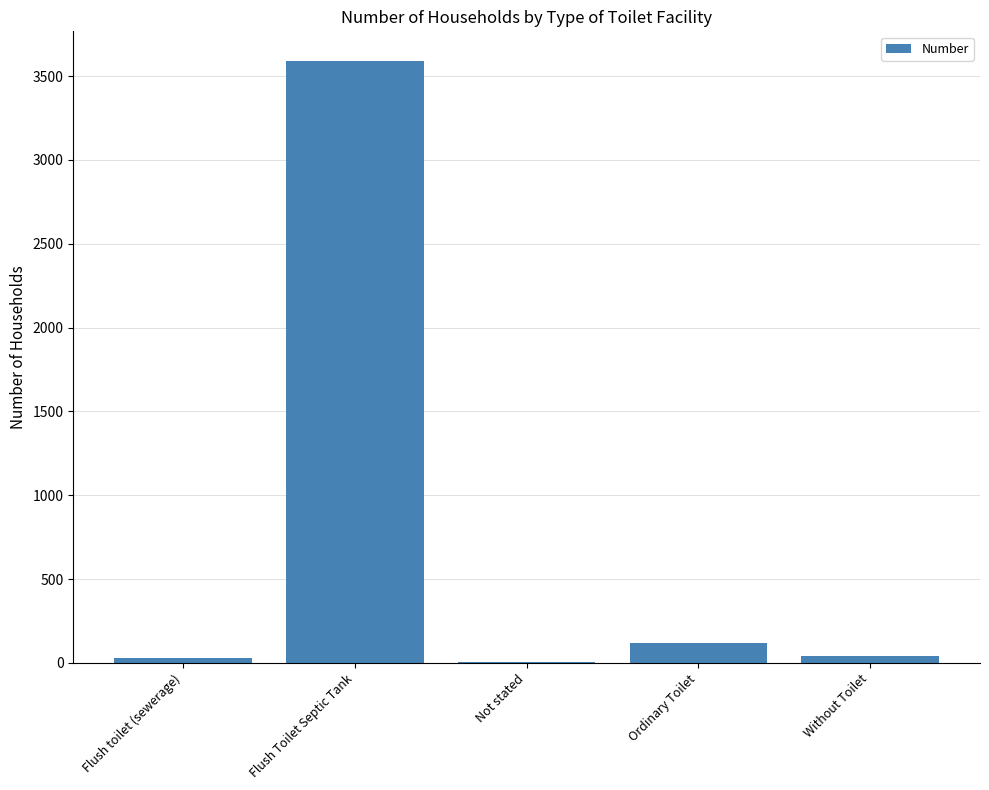

The chart shows a value of 30 at Flush toilet (sewerage). True or false?

True